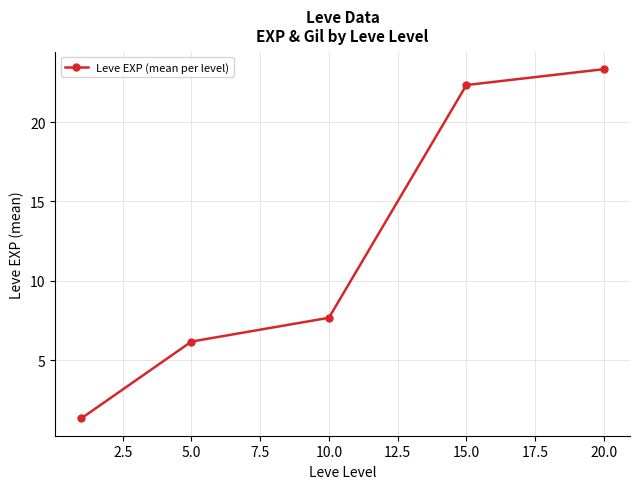

True or false: there are more than 0 points higher than both neighbors.

False